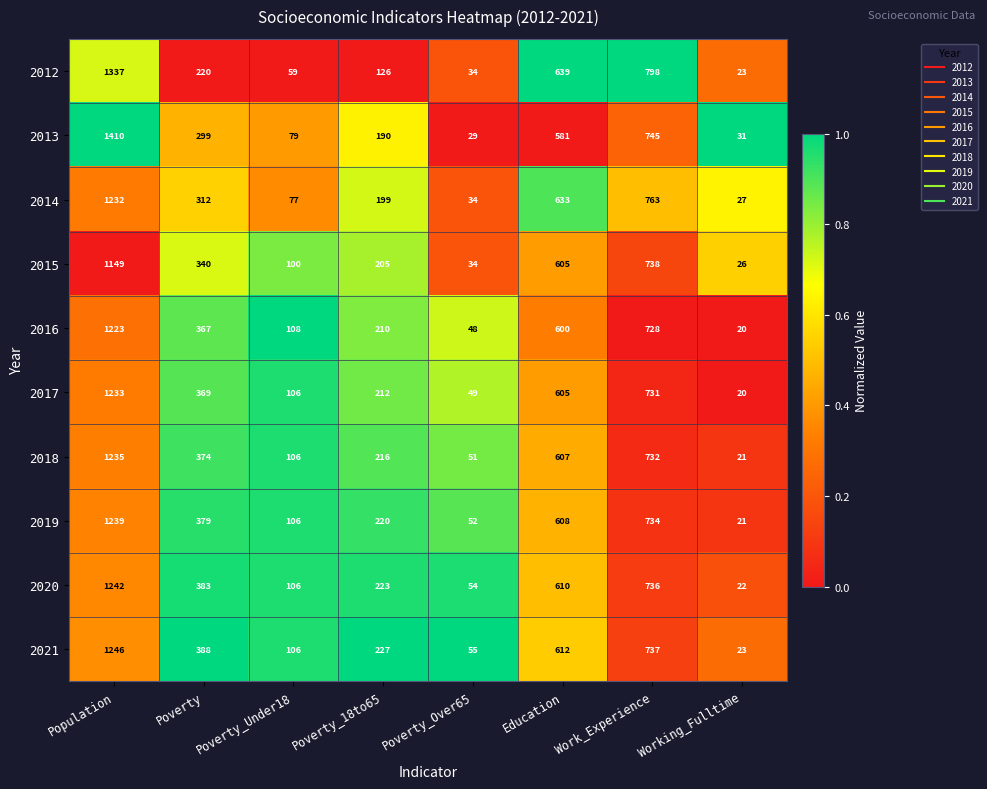

At which label is 2020 closest to 632?

Education